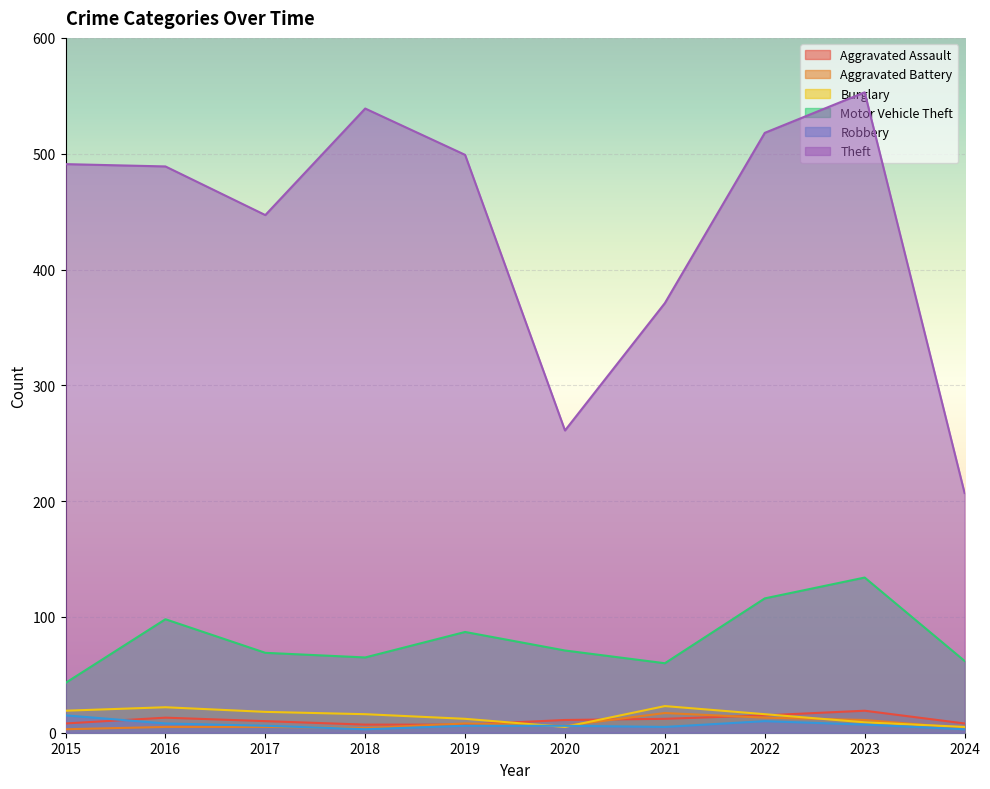

Which category has the lowest value in the Aggravated Battery series?

2015